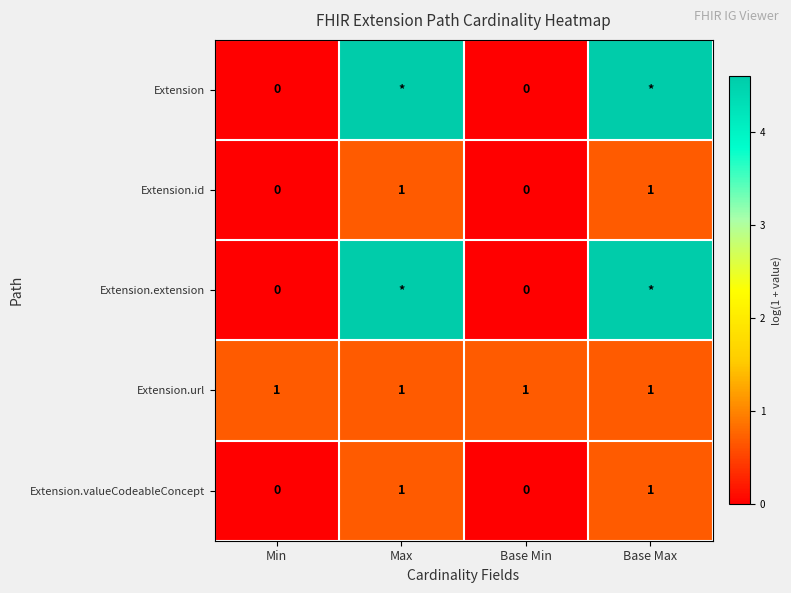

Is the value of Extension.url at Base Min greater than the value of Extension at Base Min?

Yes